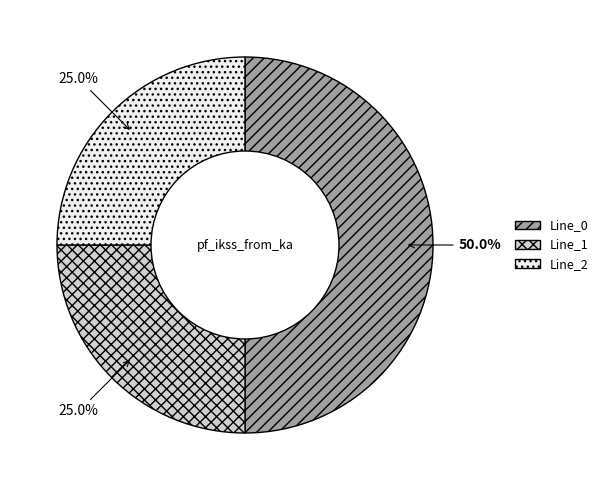

Is Line_2 the majority of the pie?

No